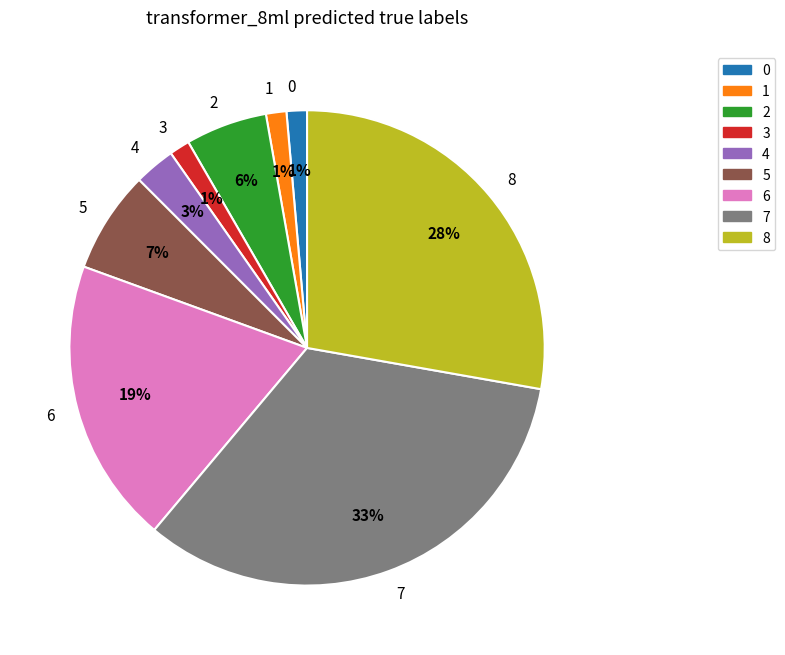

Between 1 and 7, which is larger?

7